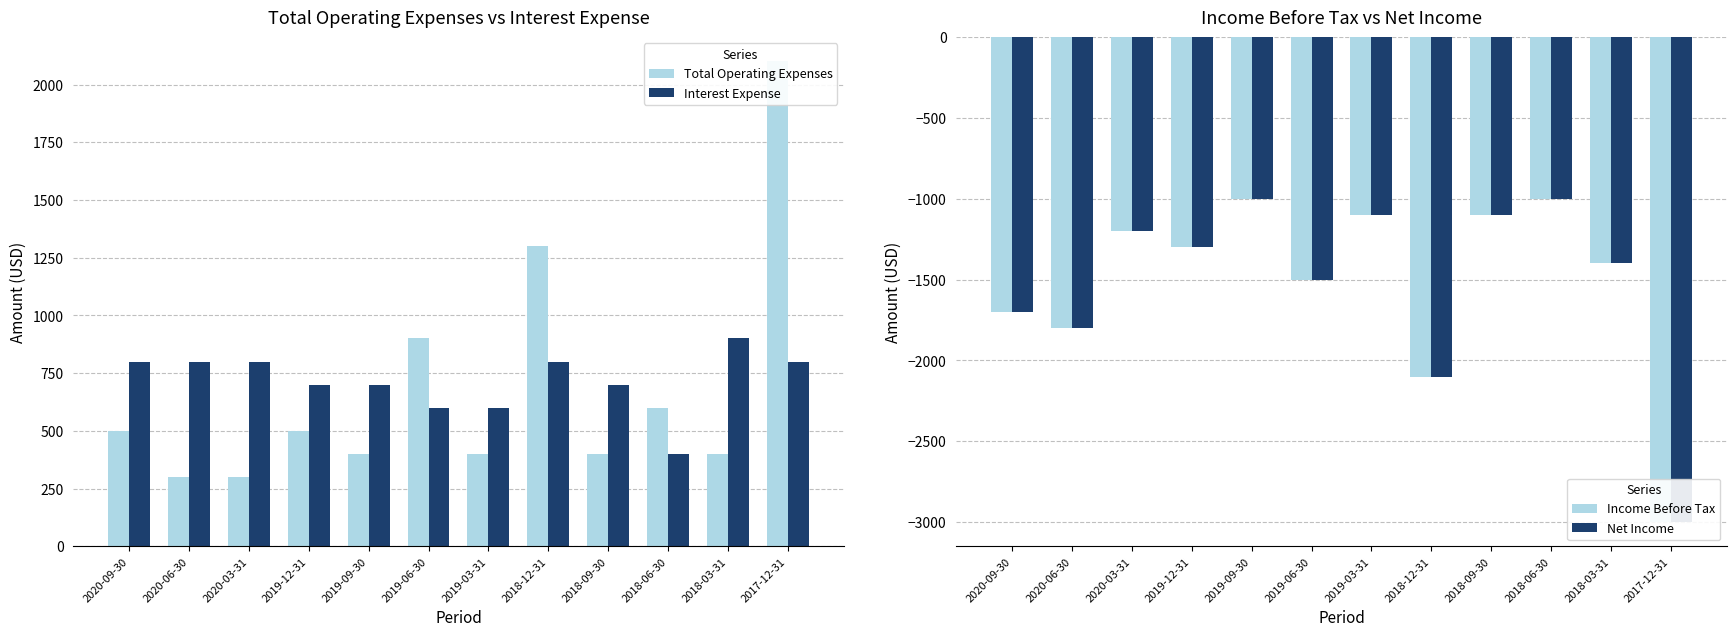

Is it true that Total Operating Expenses equals 533 at 2020-06-30?

False